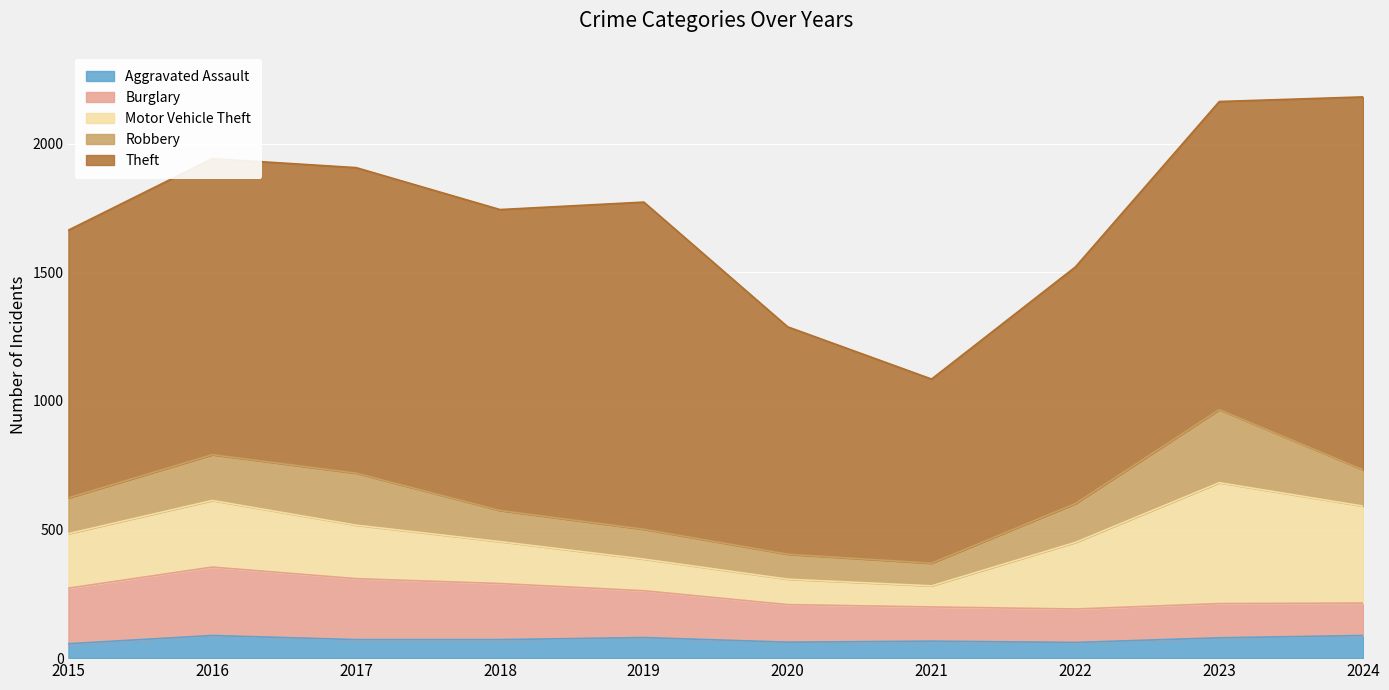

True or false: Aggravated Assault and Theft intersect in this chart.

False